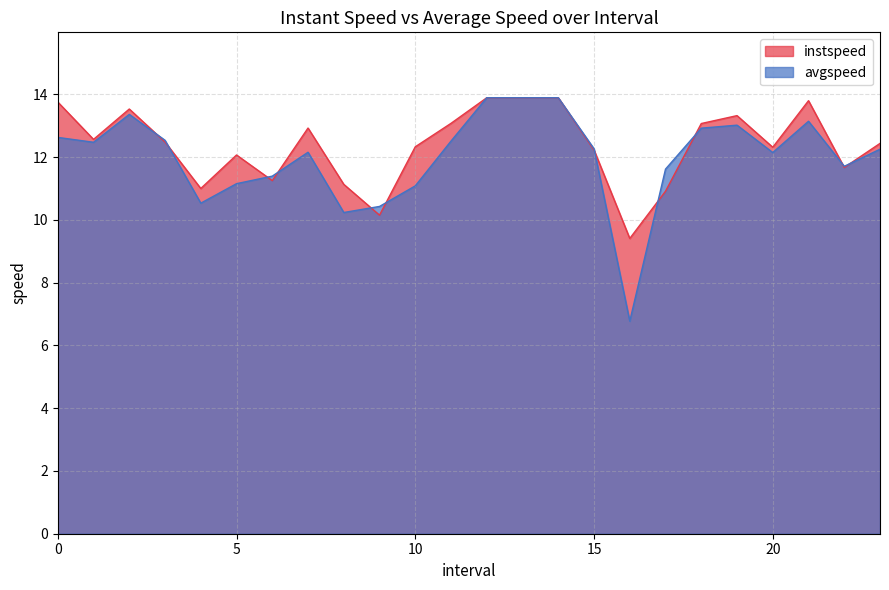

Reading right to left, extract all data points from this chart.

instspeed: 23.0=12.4	22.0=11.7	21.0=13.8	20.0=12.3	19.0=13.3	18.0=13.1	17.0=10.9	16.0=9.4	15.0=12.2	14.0=13.9	13.0=13.9	12.0=13.9	11.0=13.1	10.0=12.3	9.0=10.1	8.0=11.1	7.0=12.9	6.0=11.2	5.0=12.1	4.0=11.0	3.0=12.5	2.0=13.5	1.0=12.6	0.0=13.8
avgspeed: 23.0=12.2	22.0=11.7	21.0=13.1	20.0=12.1	19.0=13.0	18.0=12.9	17.0=11.6	16.0=6.8	15.0=12.3	14.0=13.9	13.0=13.9	12.0=13.9	11.0=12.5	10.0=11.1	9.0=10.4	8.0=10.2	7.0=12.2	6.0=11.4	5.0=11.2	4.0=10.5	3.0=12.5	2.0=13.4	1.0=12.5	0.0=12.6